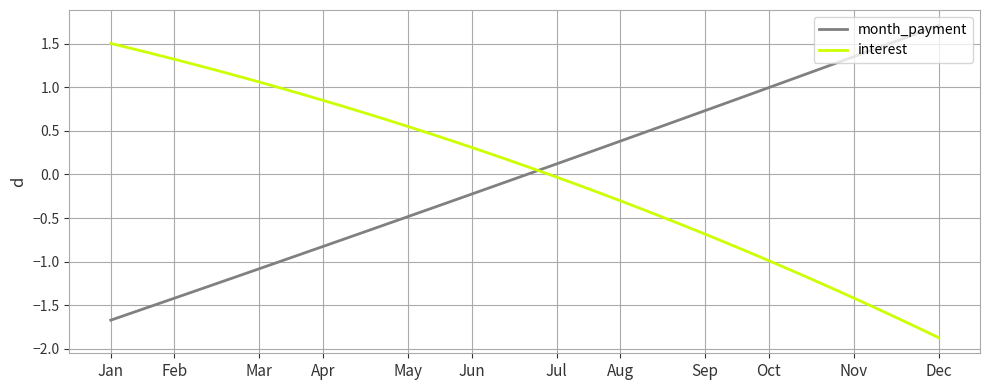

Rank the series by their maximum value, from lowest to highest.

interest, month_payment